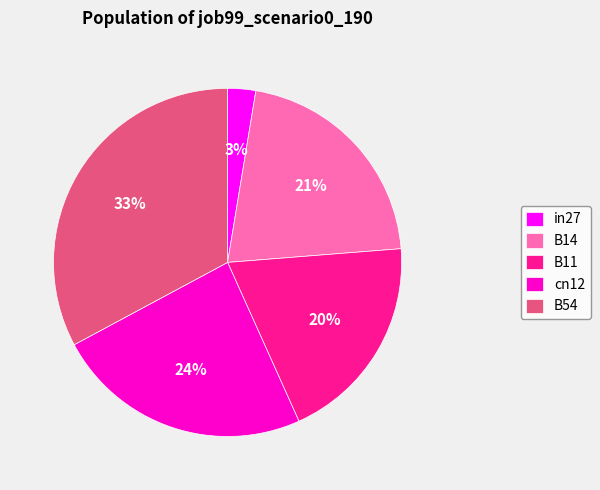

Does B11 account for over 50% of the chart?

No